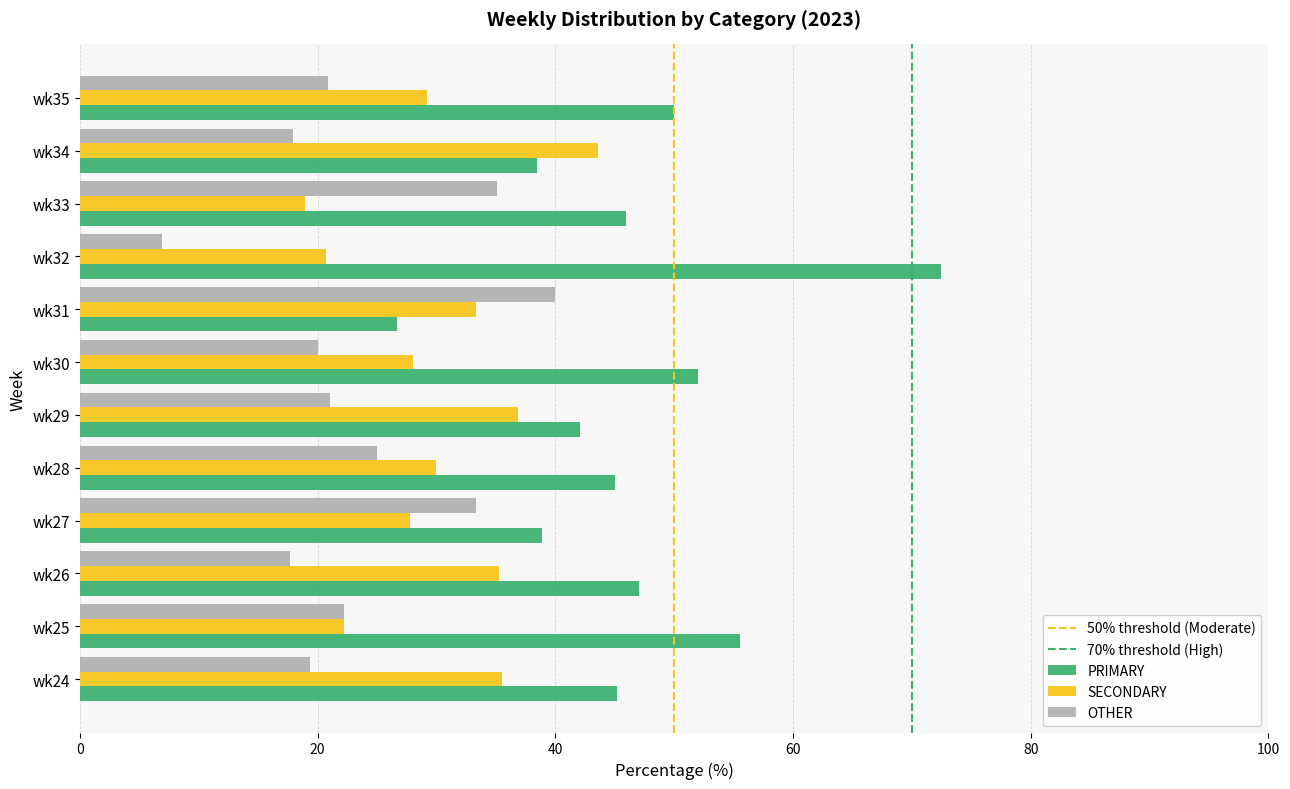

Which category has the highest value across all series?

wk32